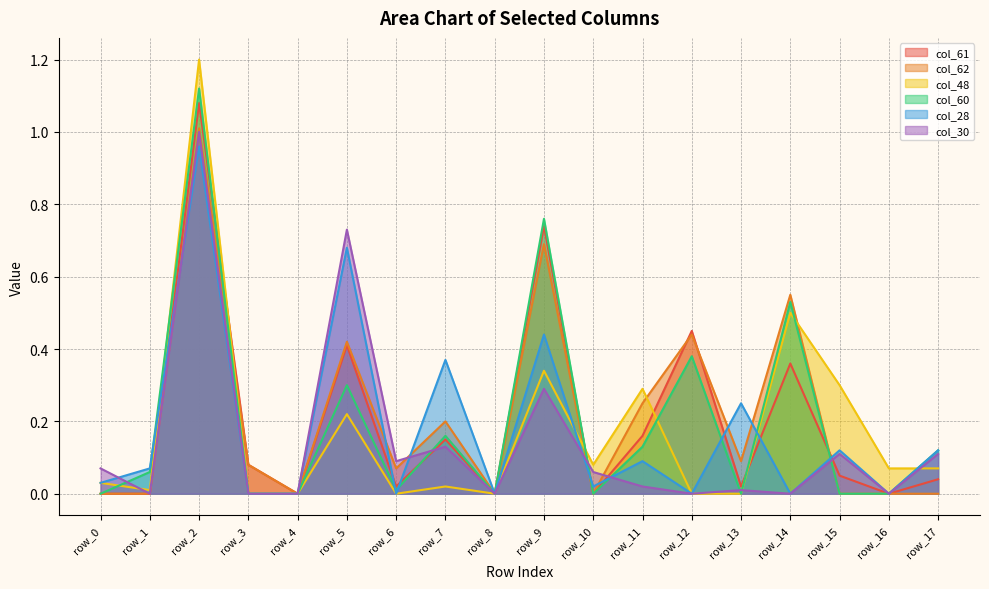

How many lines are shown in the chart?

6